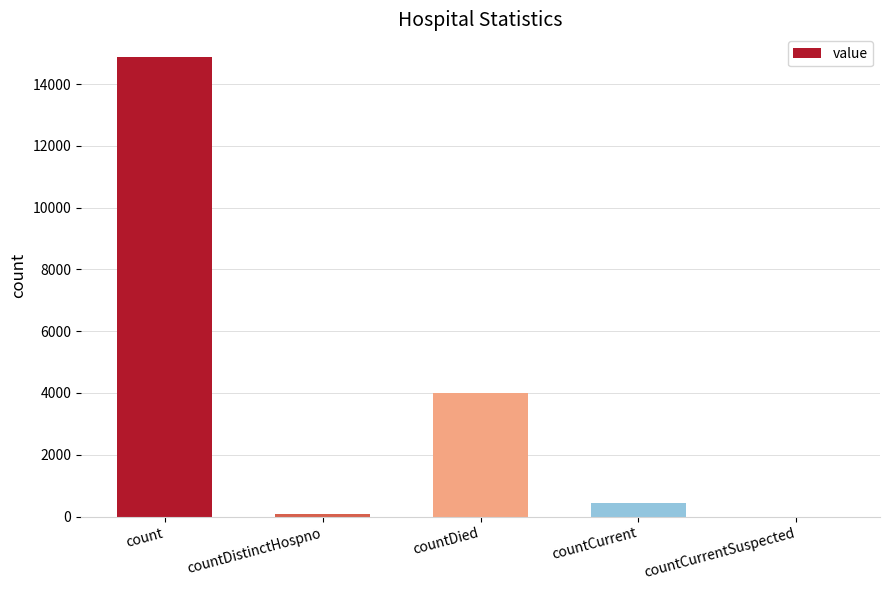

What is the change in value from count to countCurrentSuspected?

-14868